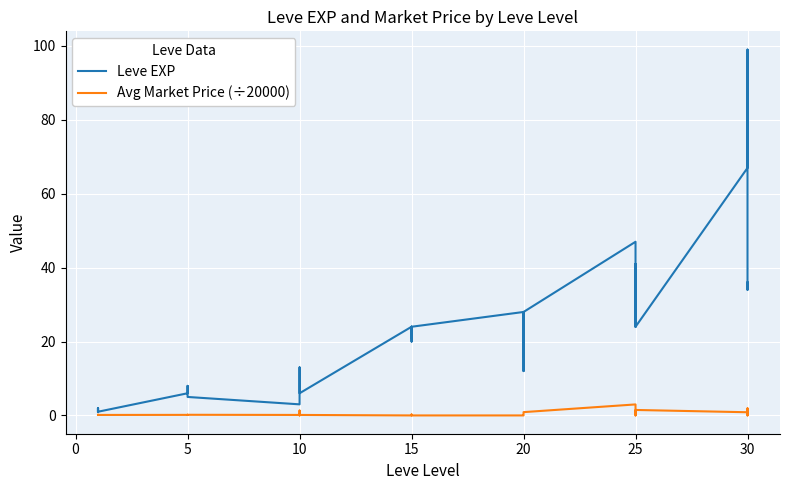

True or false: Avg Market Price (÷20000) and Leve EXP cross at least once.

False